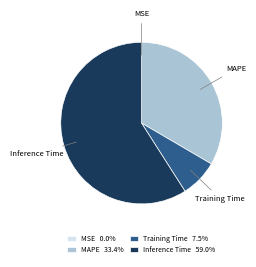

Is there a majority slice in this chart?

Yes